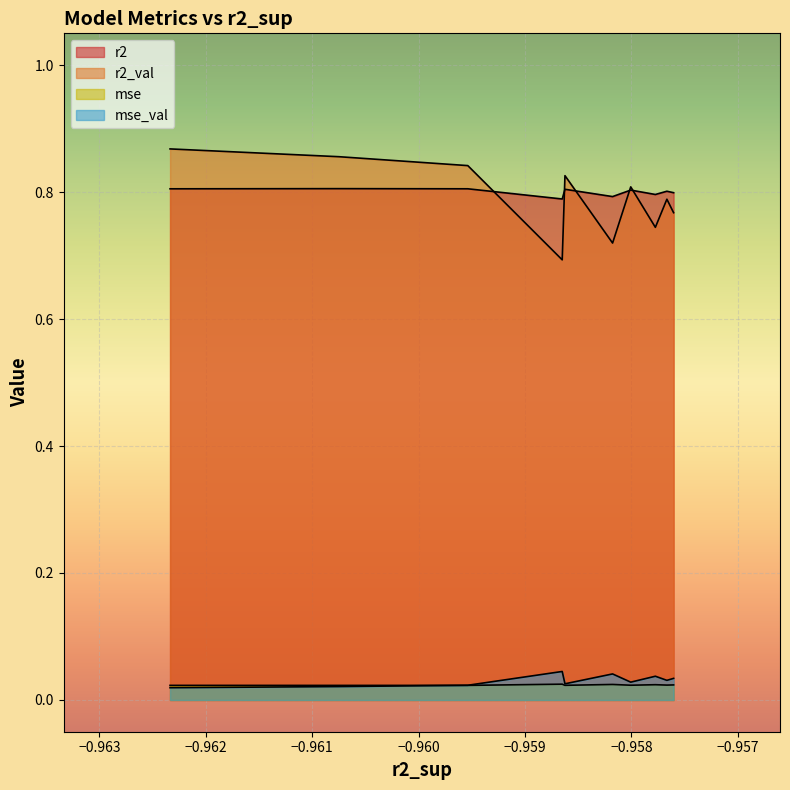

In r2, how many points are higher than both neighbors (excluding endpoints)?

3